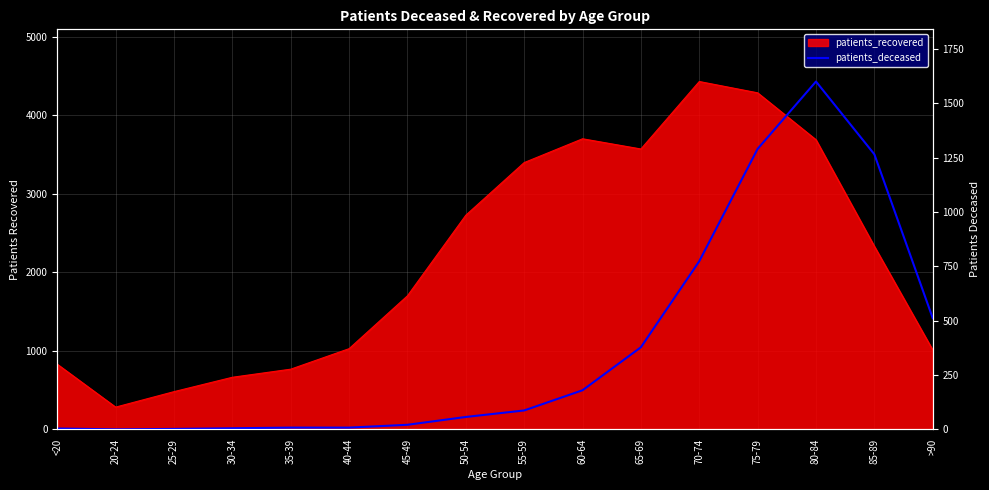

True or false: the data has more than 0 interior local peaks.

True